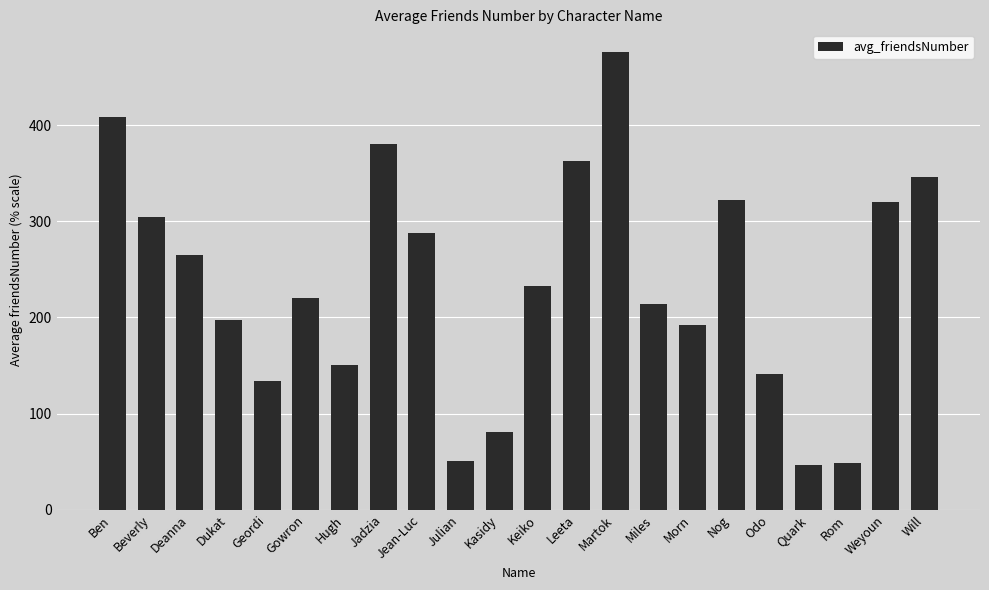

What is the greatest value displayed?

476.0